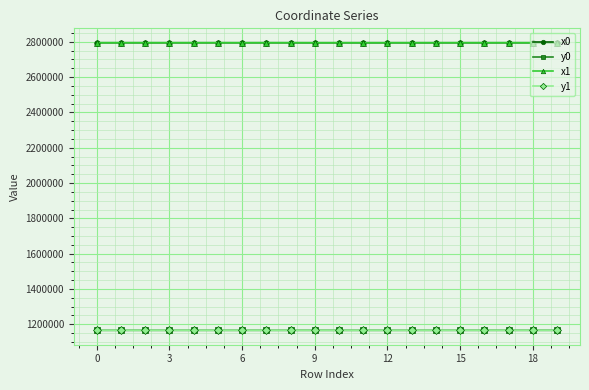

At how many categories does at least one series exceed 2411559?

20